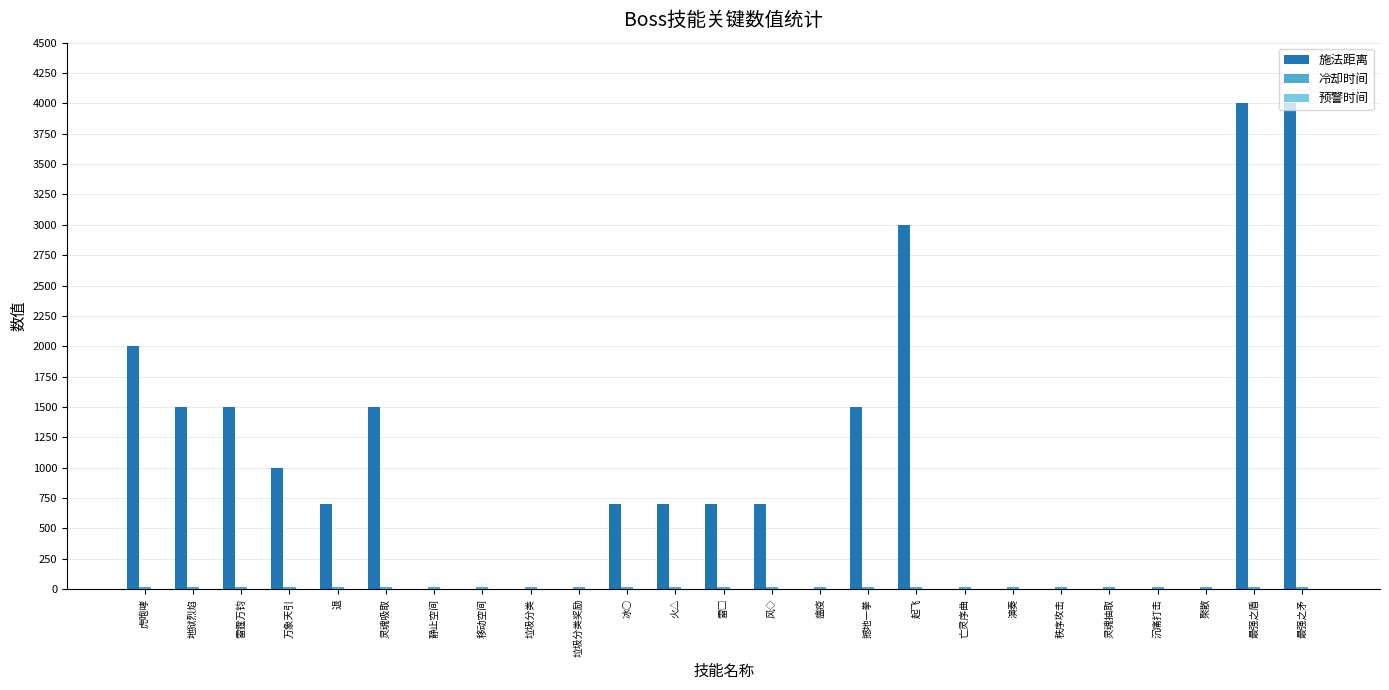

Between 垃圾分类奖励 and 最强之盾, which series saw the biggest shift?

施法距离